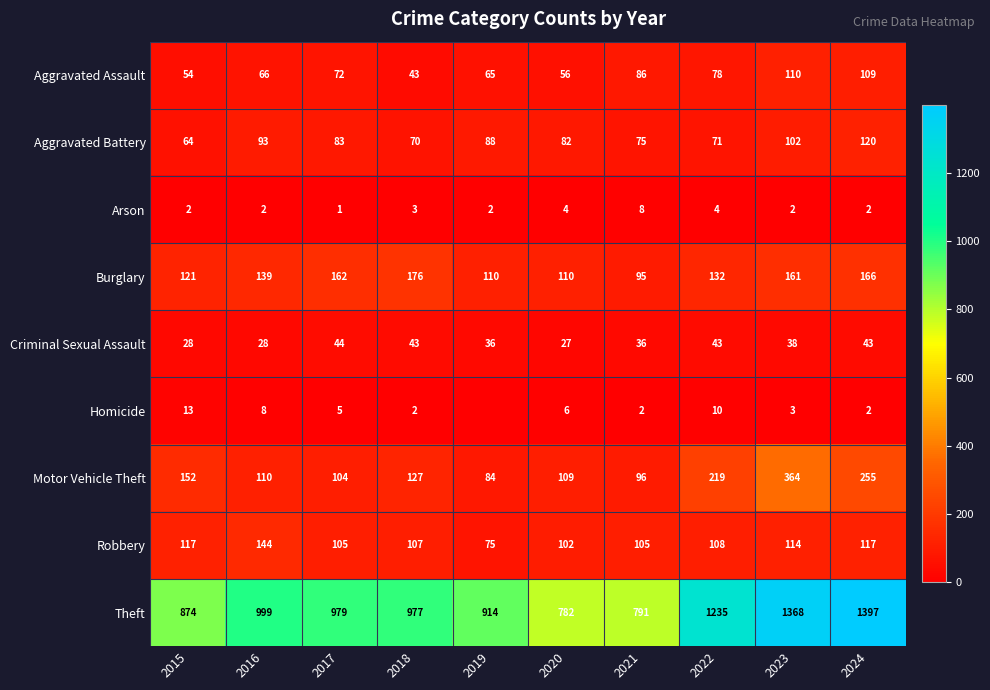

What is the sum of the Theft values at 2023 and 2022?

2603